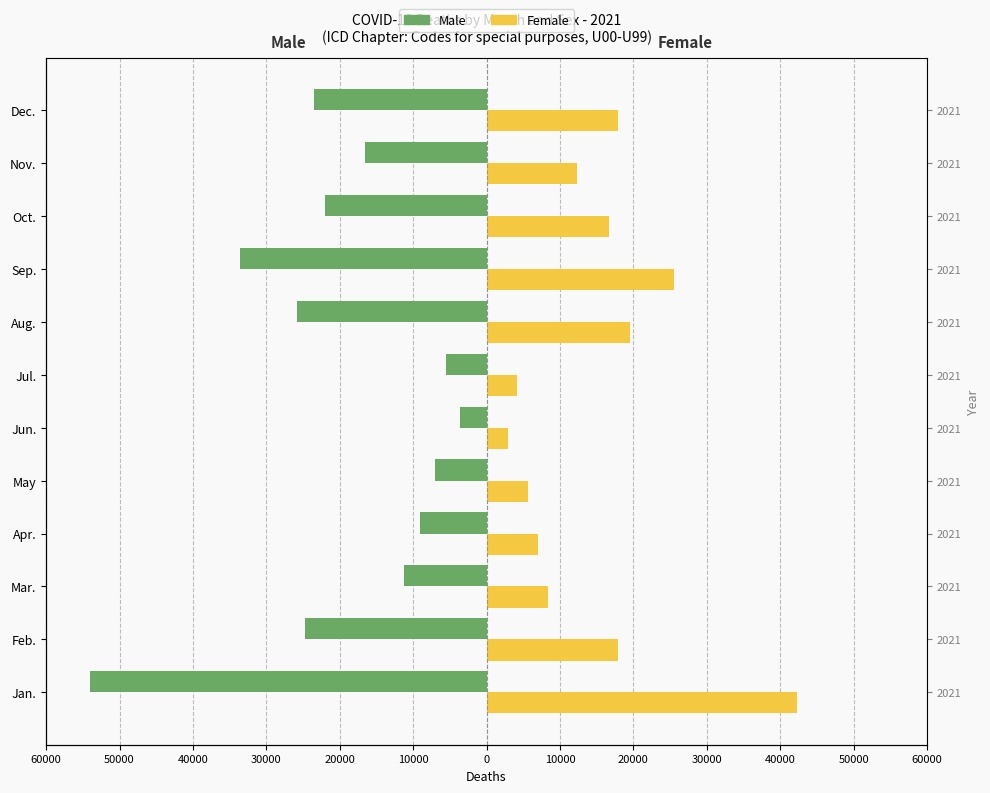

True or false: Male has a value of -16623 at Nov..

True